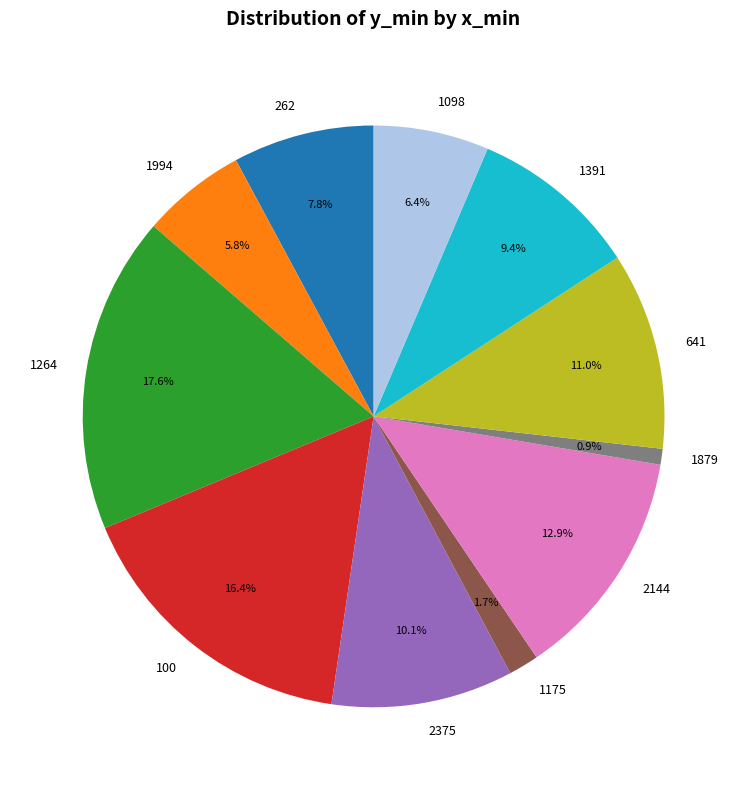

To the nearest percent, what portion does 1994 represent?

6%